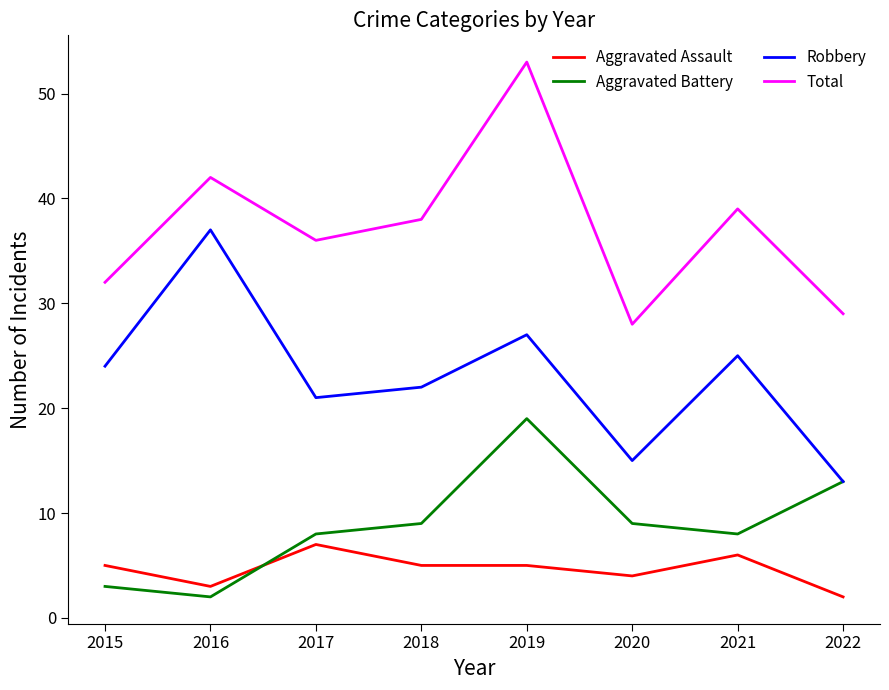

True or false: Total has a value of 28 at 2020.

True